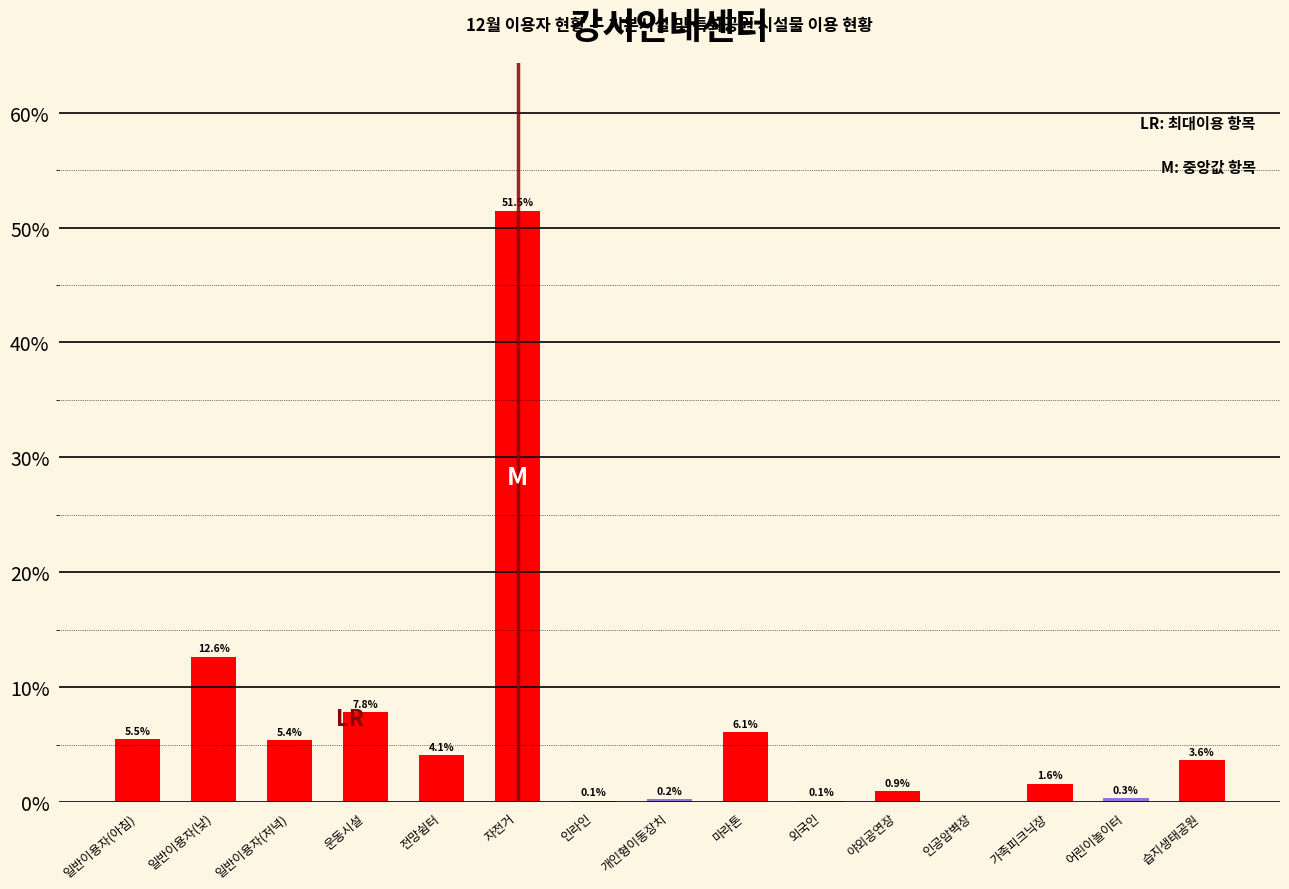

Between 개인형이동장치 and 외국인, which is larger?

개인형이동장치